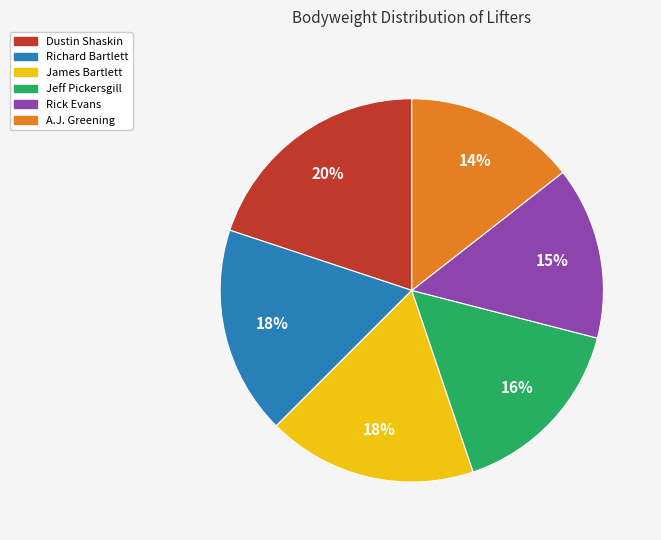

To the nearest percent, what is the average slice percentage?

17%